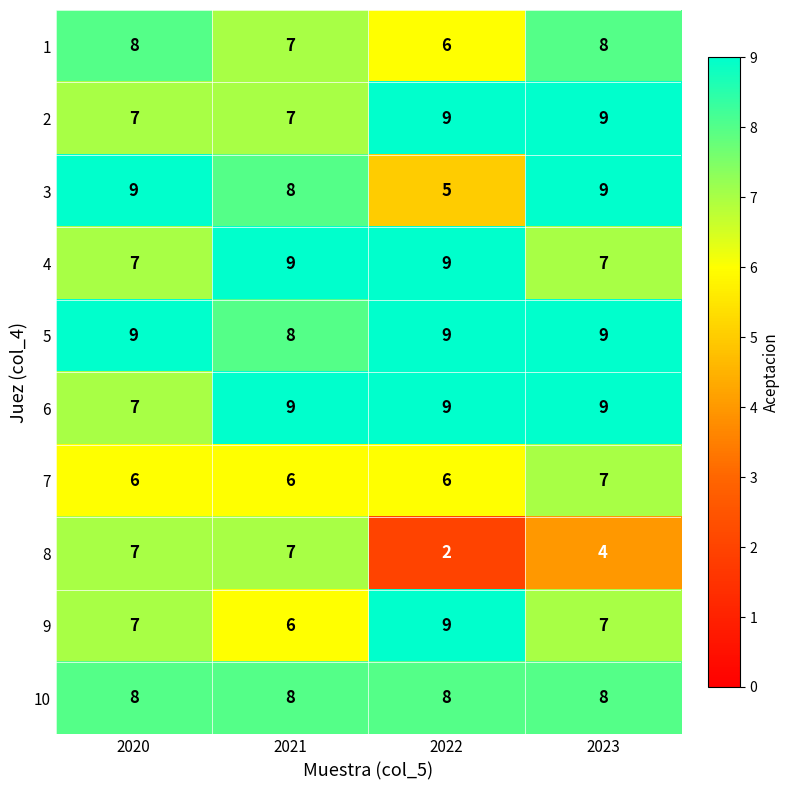

At how many categories does at least one series exceed 7?

4